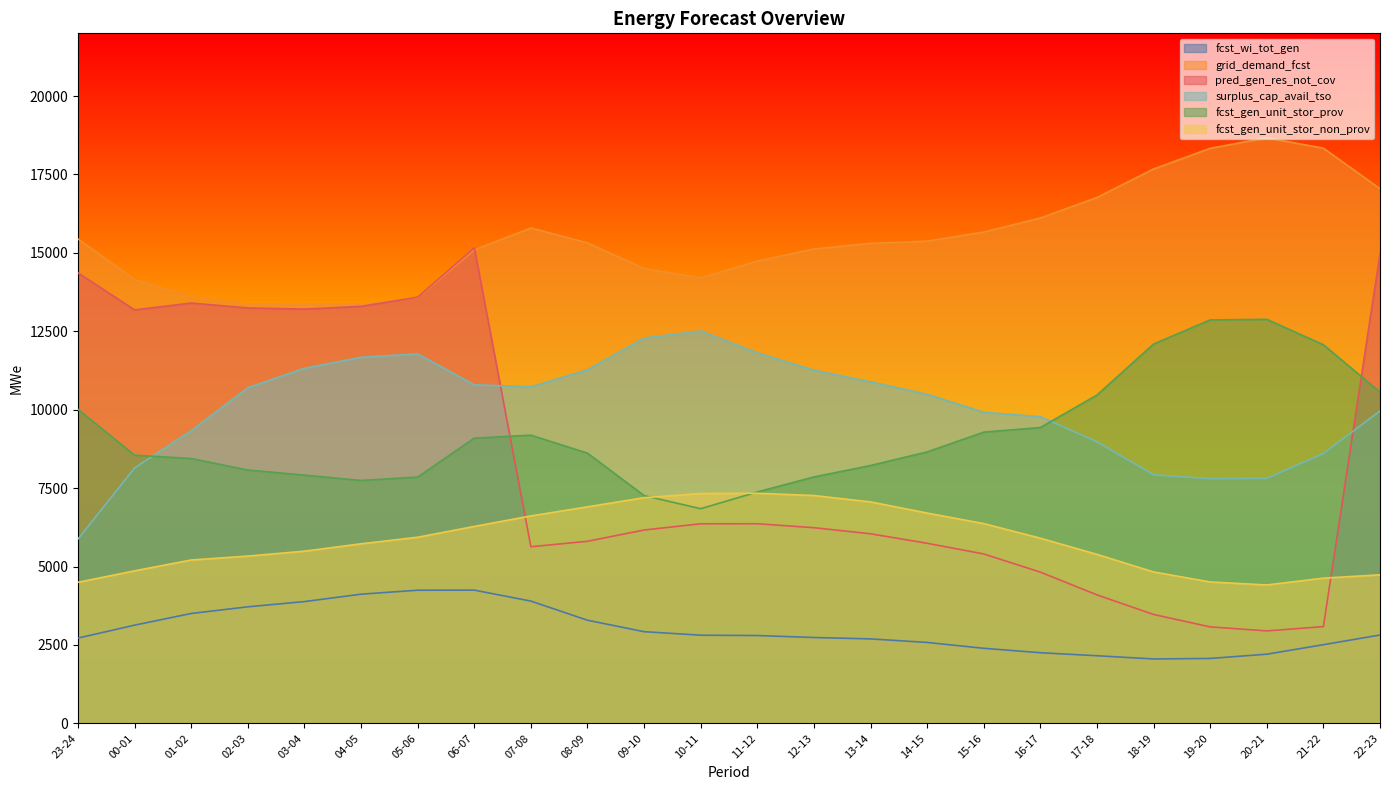

Does the chart display data point markers on the line(s)?

No